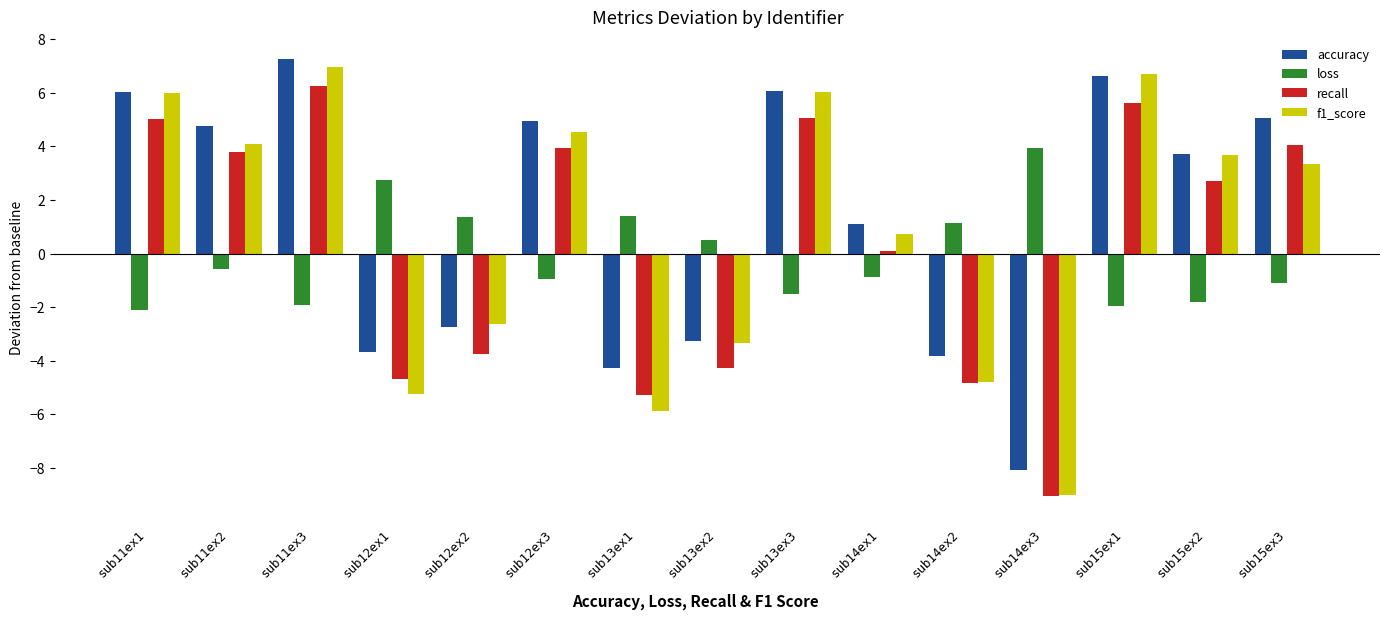

Which category has the highest value across all series?

sub11ex3